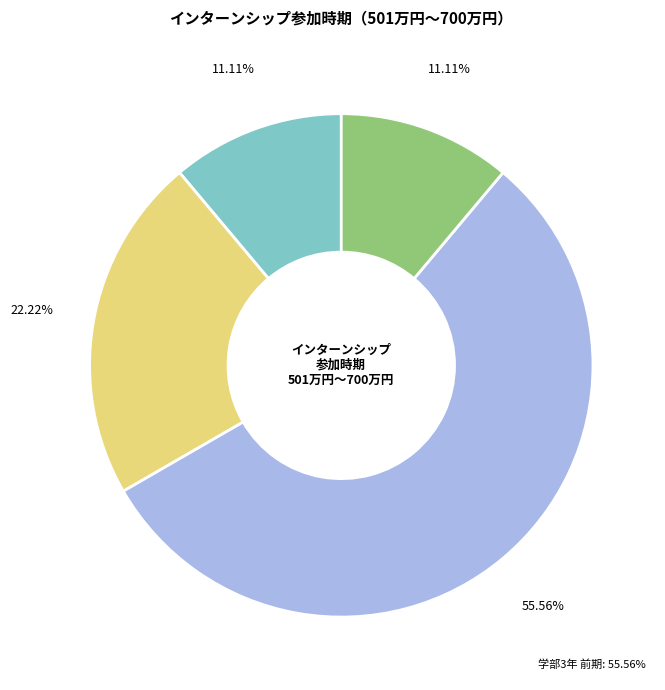

Which category accounts for the majority?

学部3年 前期